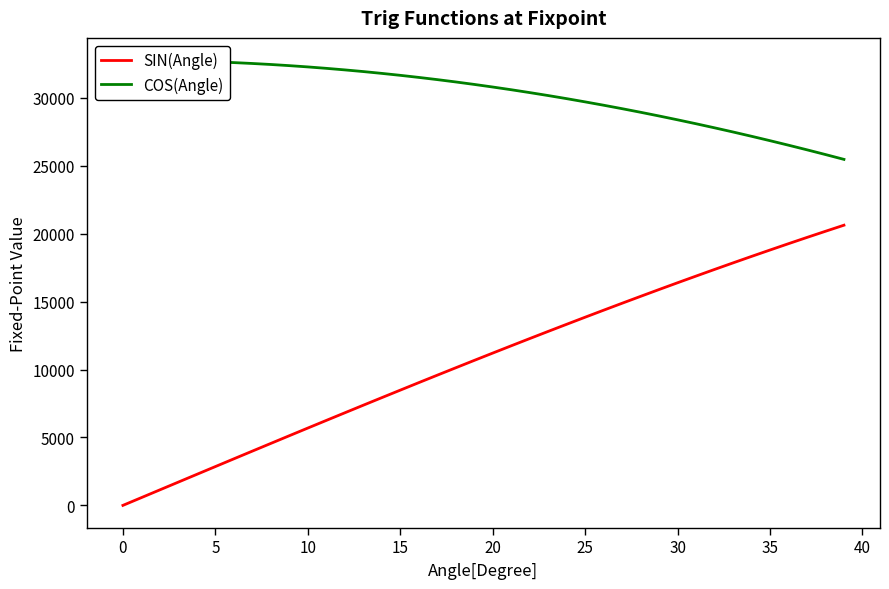

What is the highest value of the SIN(Angle) series?

20621